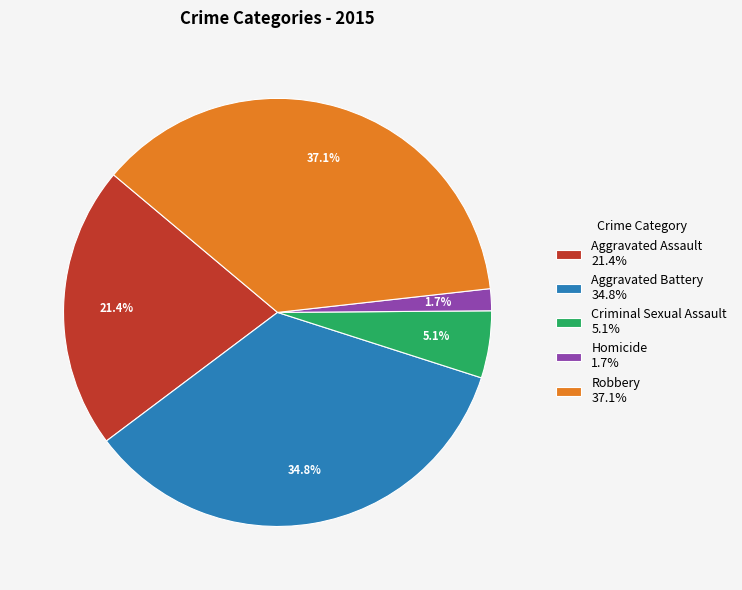

To the nearest percent, what percentage of the pie is Aggravated Assault?

21%